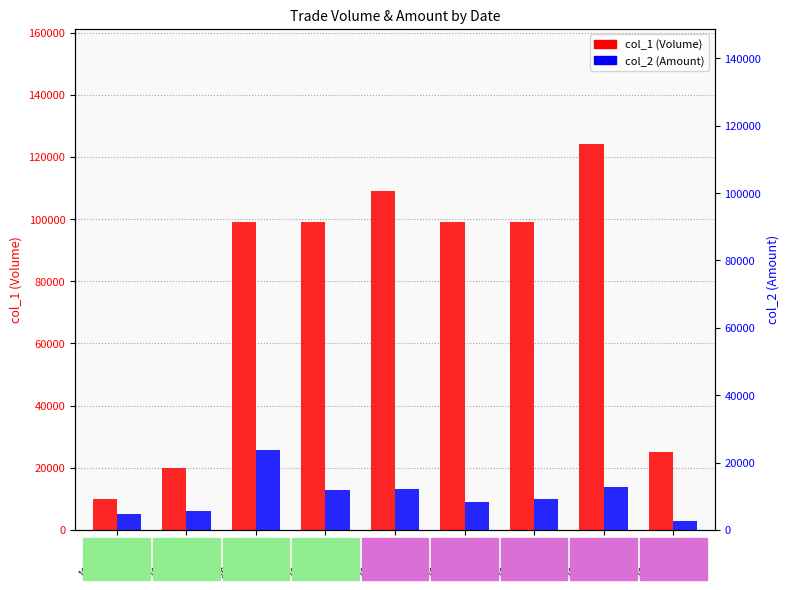

Where is col_1 (Volume) nearest to the value 67000?

102/07/16